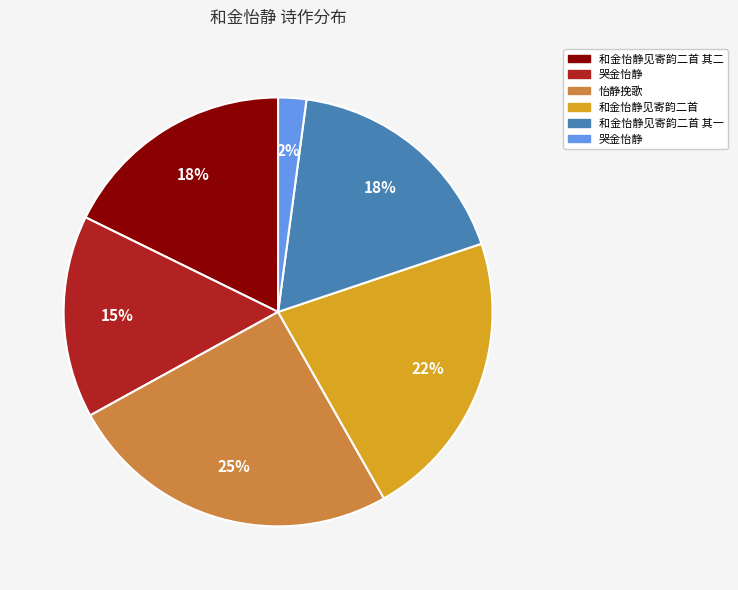

How many slices are in this pie chart?

6